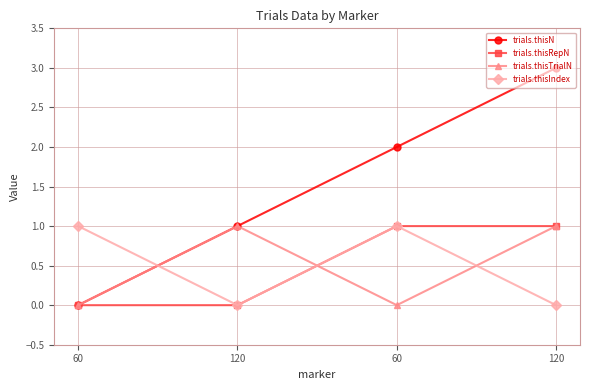

How many trials.thisN values are between 1 and 3?

3